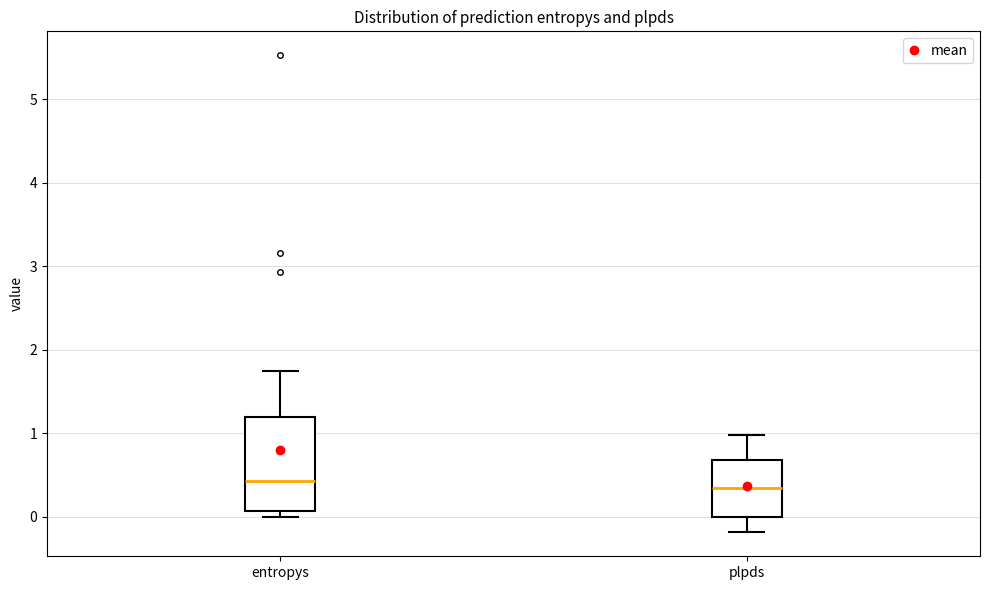

Where does the lower whisker of the box for plpds end on the y-axis? The values are not printed on the chart, so give them approximately, as read against the axis.

-0.2